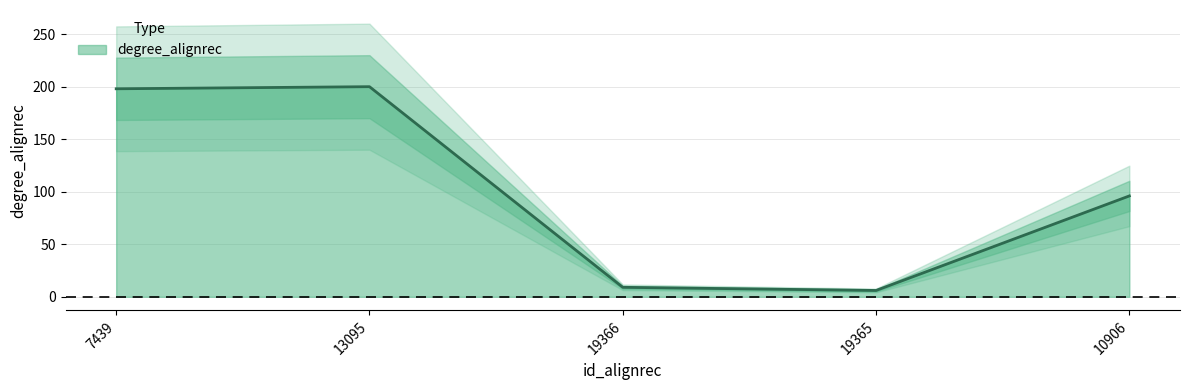

How many data points are less than 96?

2